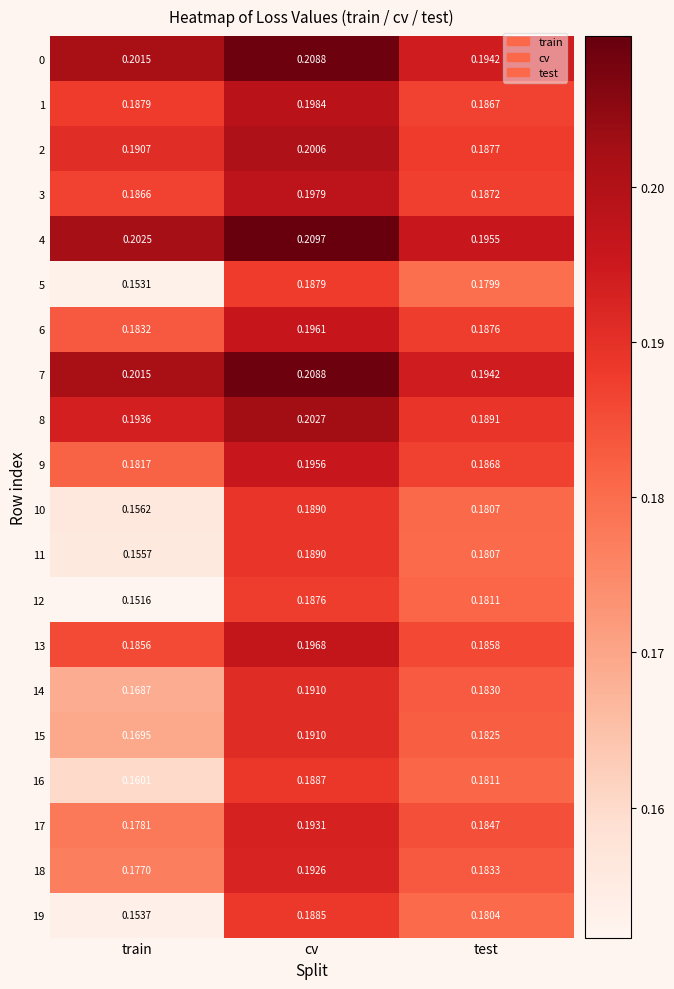

Is the value of 5 at train greater than the value of 18 at train?

No